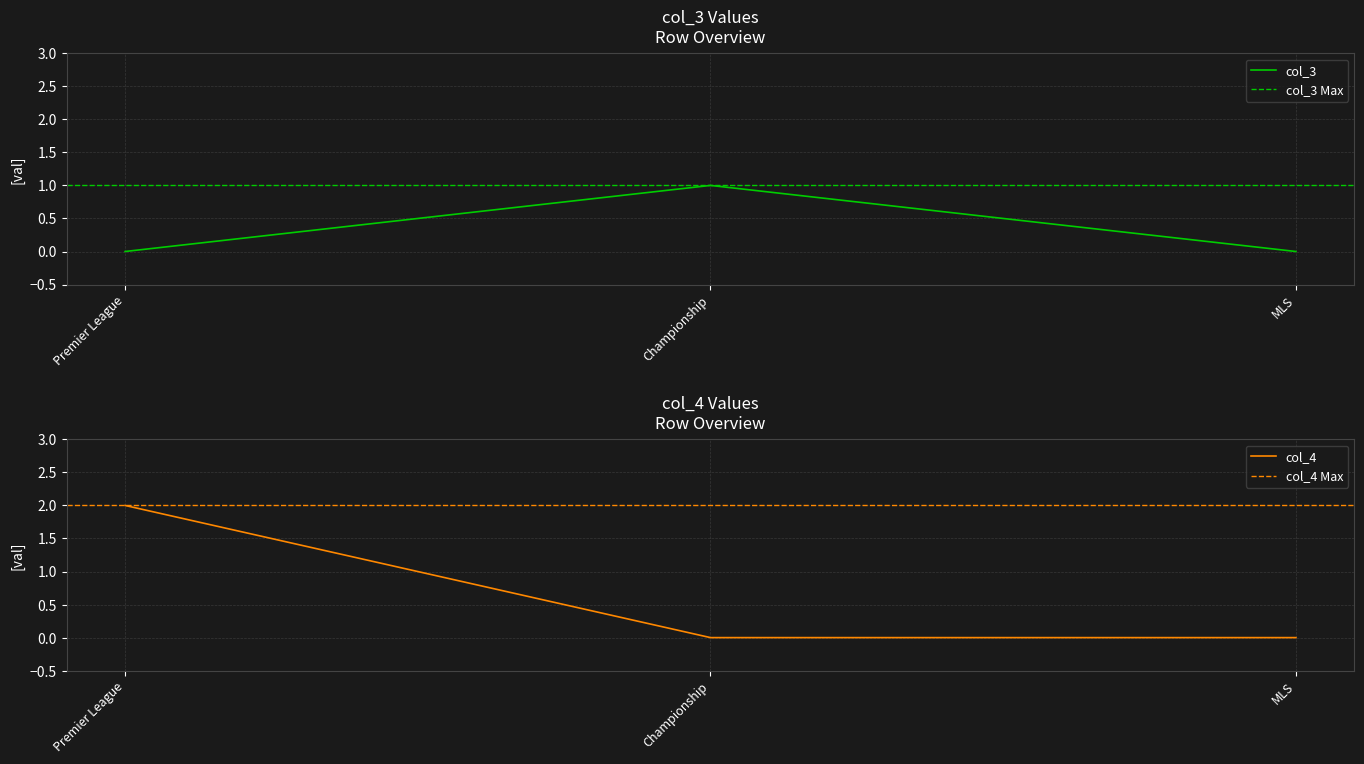

True or false: col_4 has a value of 2 at Premier League.

True